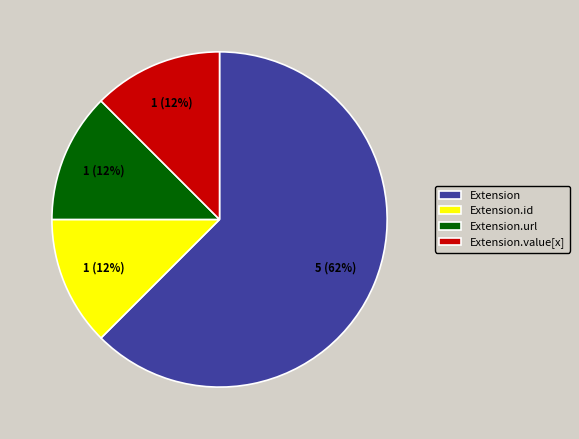

Which category has the biggest portion of the pie?

Extension